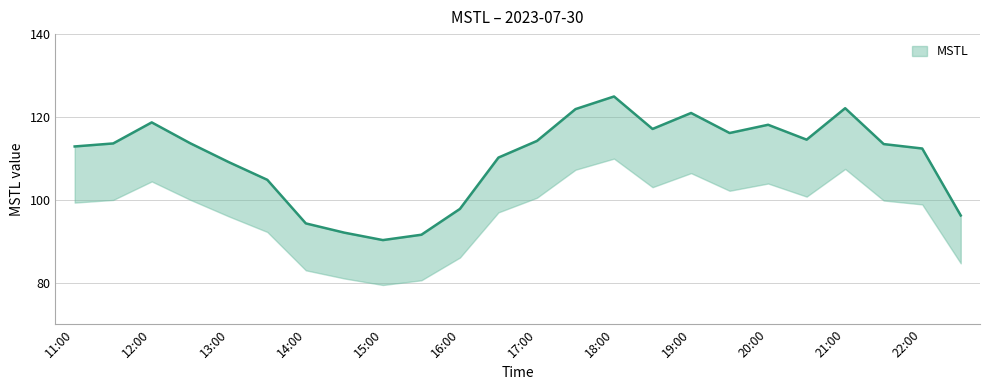

Reading left to right, extract all data points from this chart.

112.9	113.6	118.7	113.7	109.1	104.8	94.3	92.1	90.3	91.6	97.8	110.2	114.2	121.9	125.0	117.1	121.0	116.1	118.1	114.5	122.1	113.5	112.4	96.2